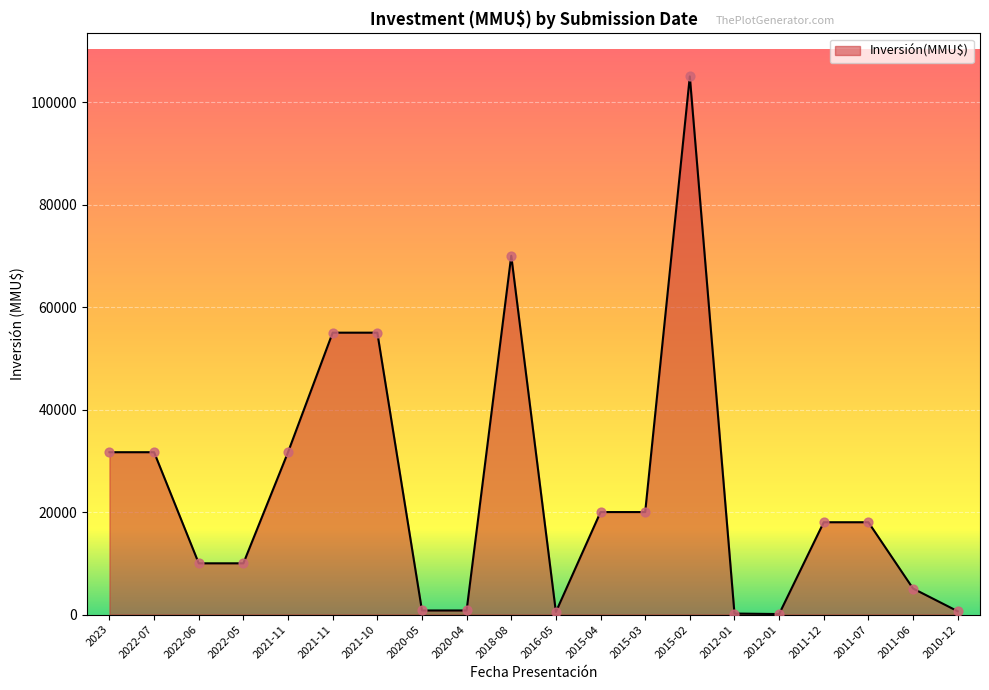

How many lines are shown in the chart?

1